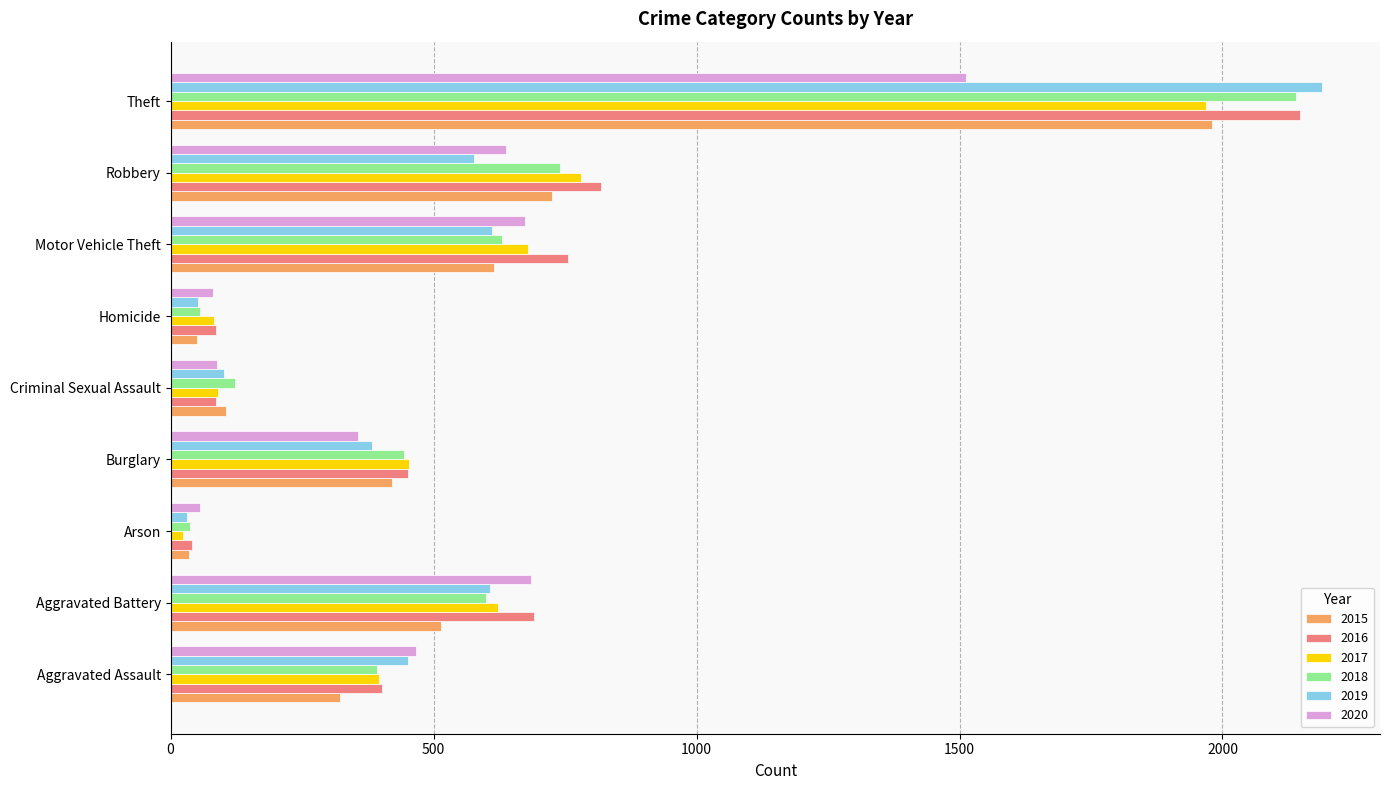

Which label corresponds to the largest value in the chart?

Theft